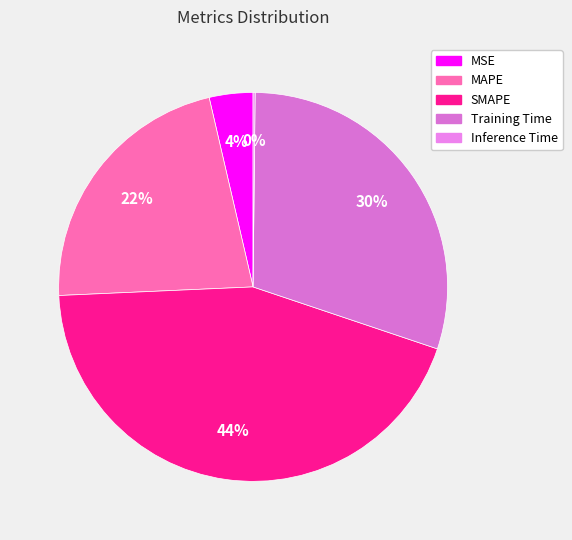

True or false: Inference Time accounts for 1% of the total.

False